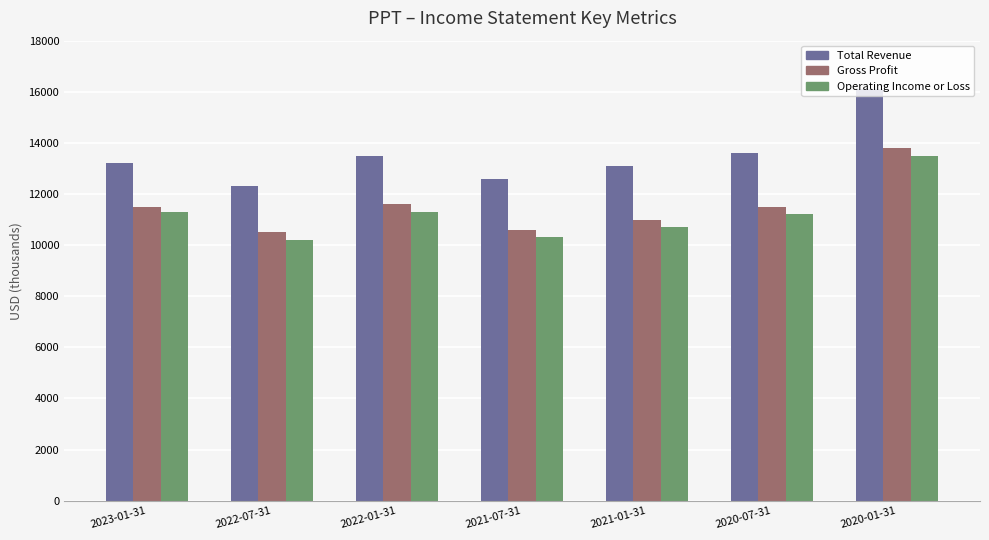

What is the difference between the highest and lowest values at 2023-01-31?

1900